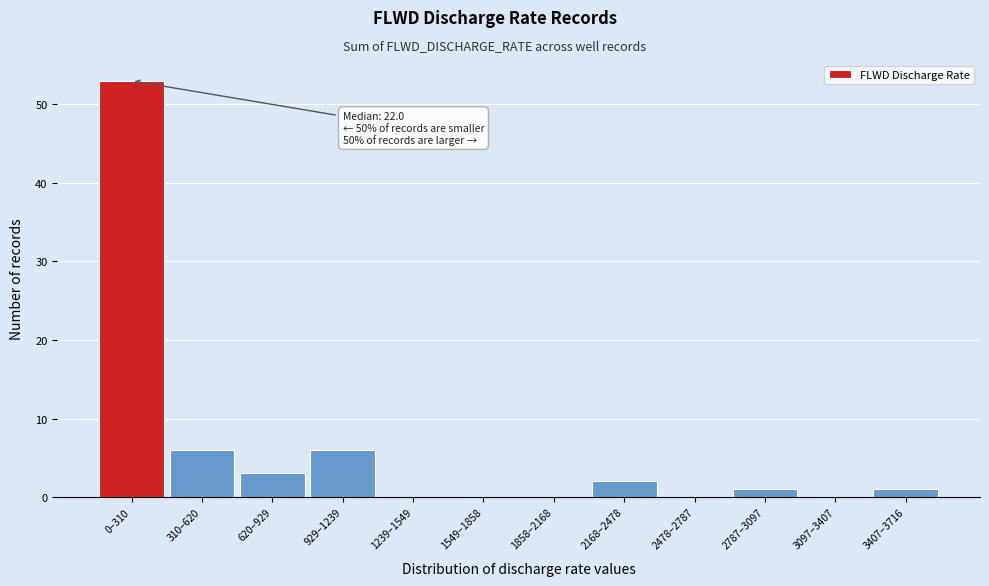

Reading right to left, list all the values displayed in this chart.

3407–3716=1	3097–3407=0	2787–3097=1	2478–2787=0	2168–2478=2	1858–2168=0	1549–1858=0	1239–1549=0	929–1239=6	620–929=3	310–620=6	0–310=53